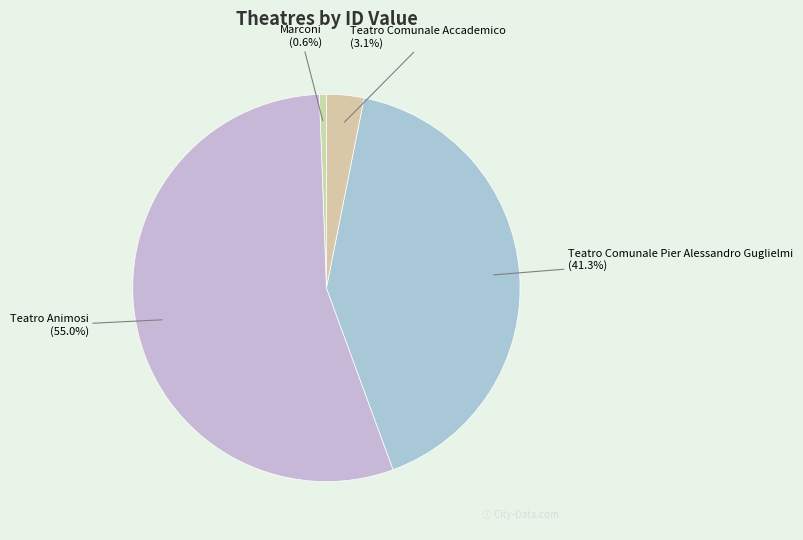

Is there any slice that represents more than half of the pie?

Yes